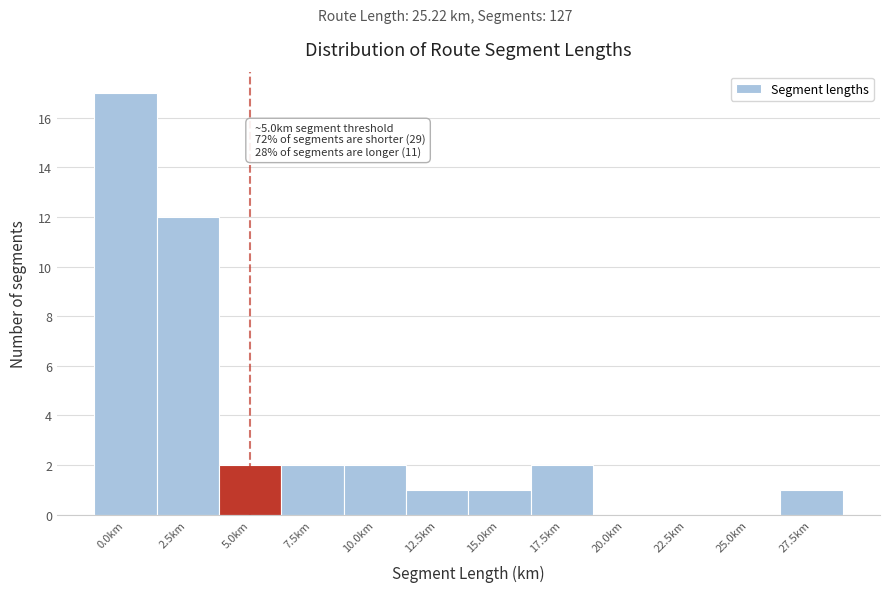

Reading left to right, transcribe all the data shown in this chart.

0.0km=17	2.5km=12	5.0km=2	7.5km=2	10.0km=2	12.5km=1	15.0km=1	17.5km=2	20.0km=0	22.5km=0	25.0km=0	27.5km=1